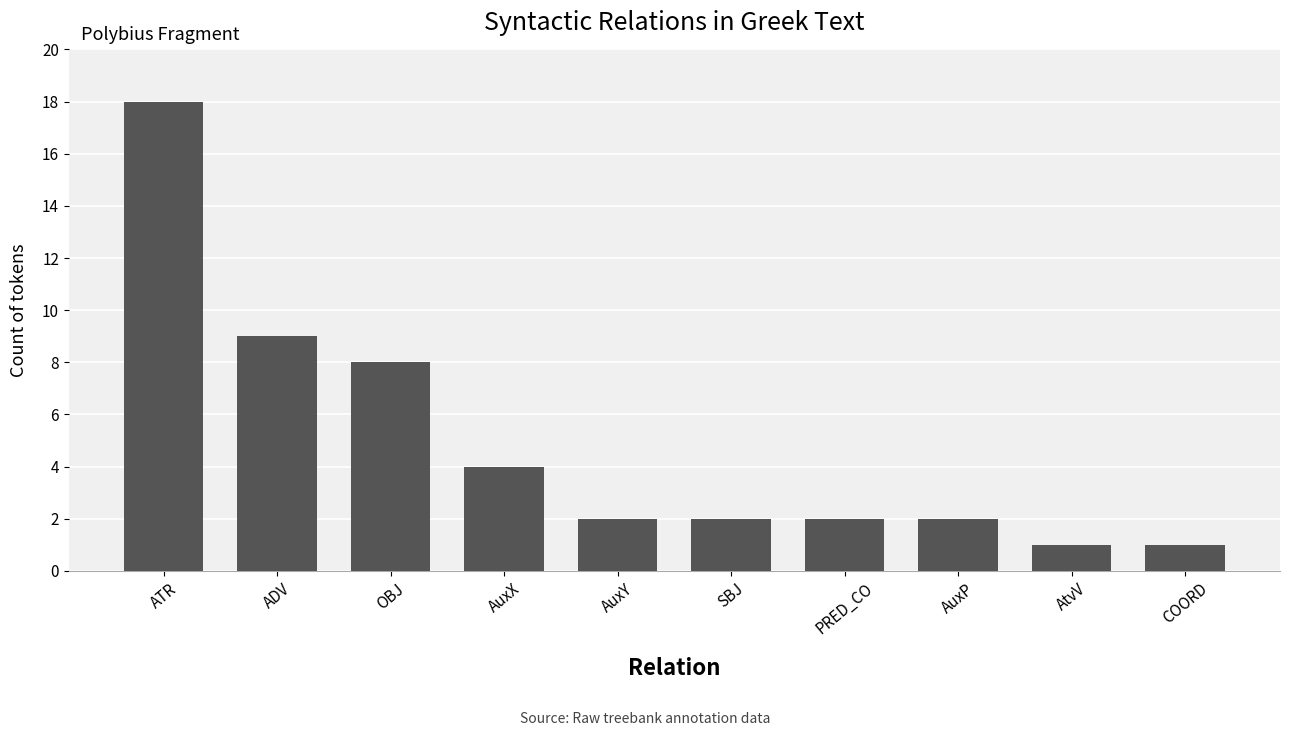

What is the change in value from ATR to SBJ?

-16